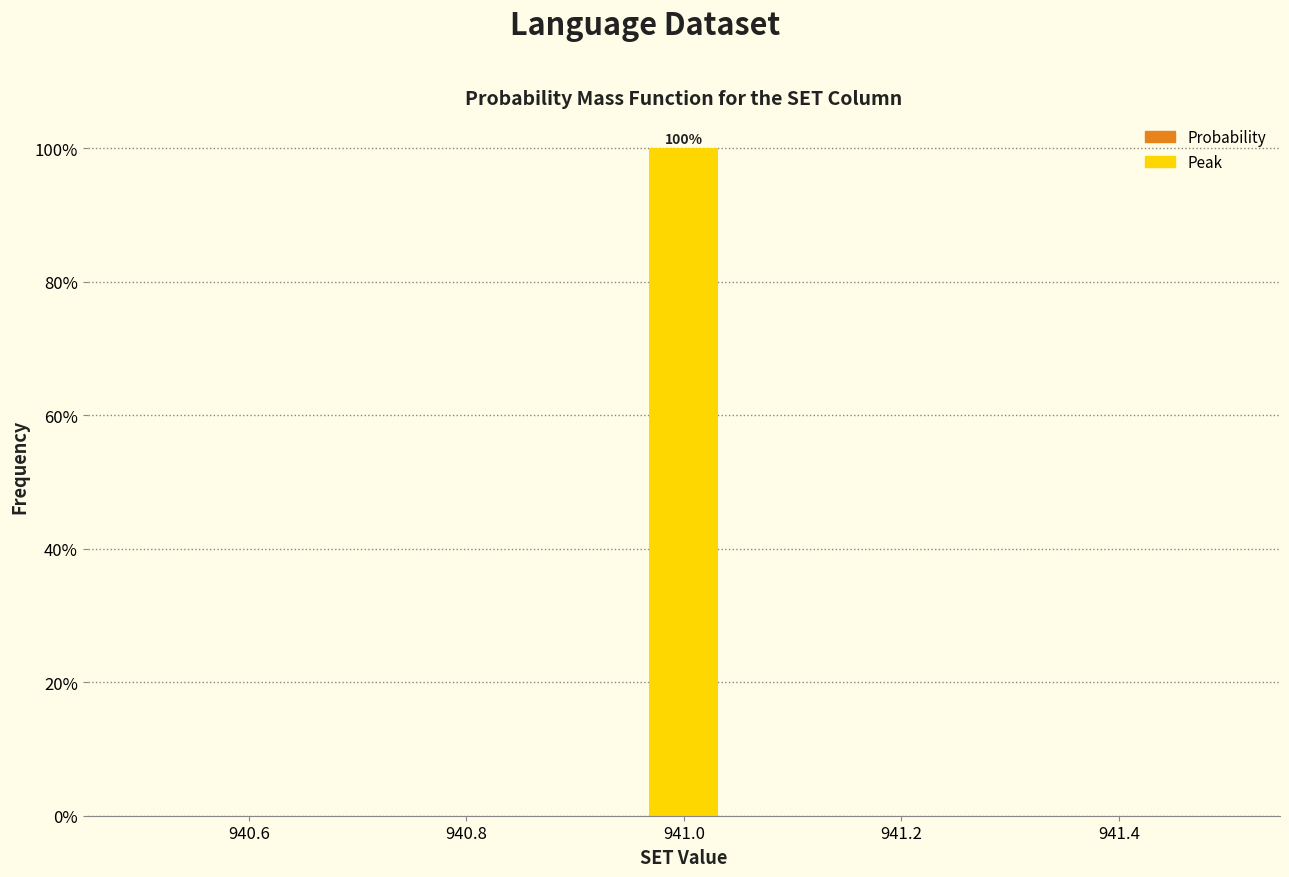

Read against the x-axis, roughly where is the centre of the tallest bar?

941.00